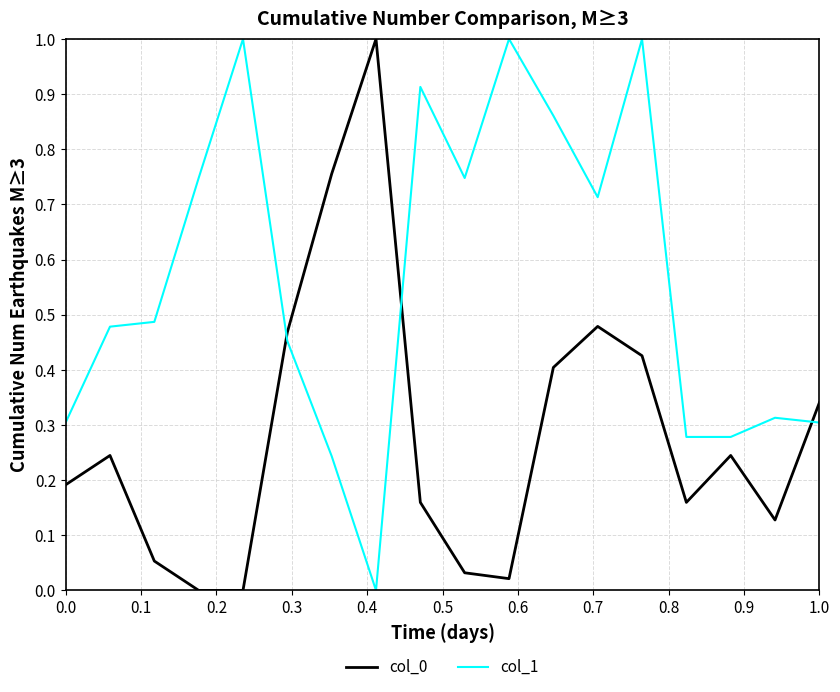

Which series has the largest total across all categories?

col_1